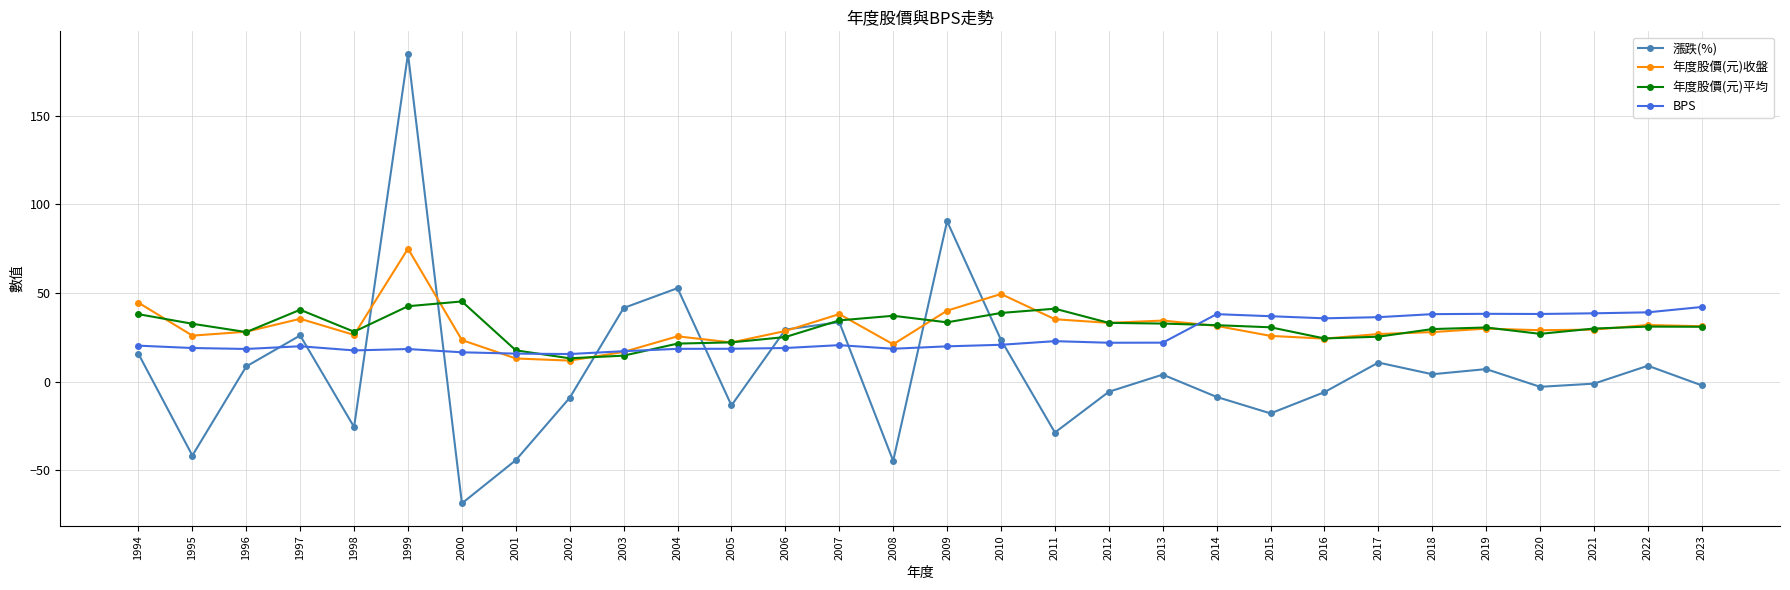

At which category does the chart reach its minimum across all series?

2000